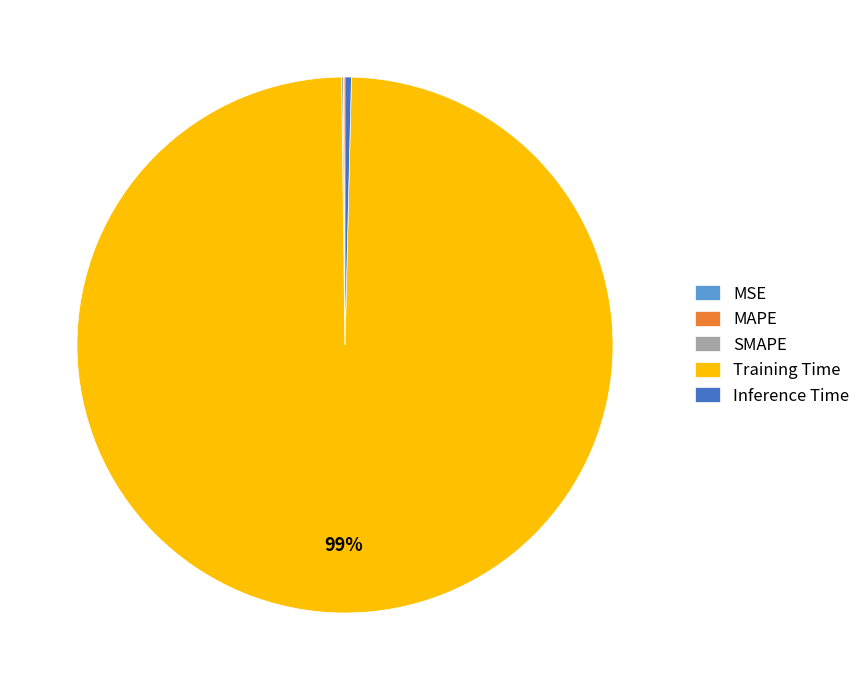

What is the majority slice?

Training Time